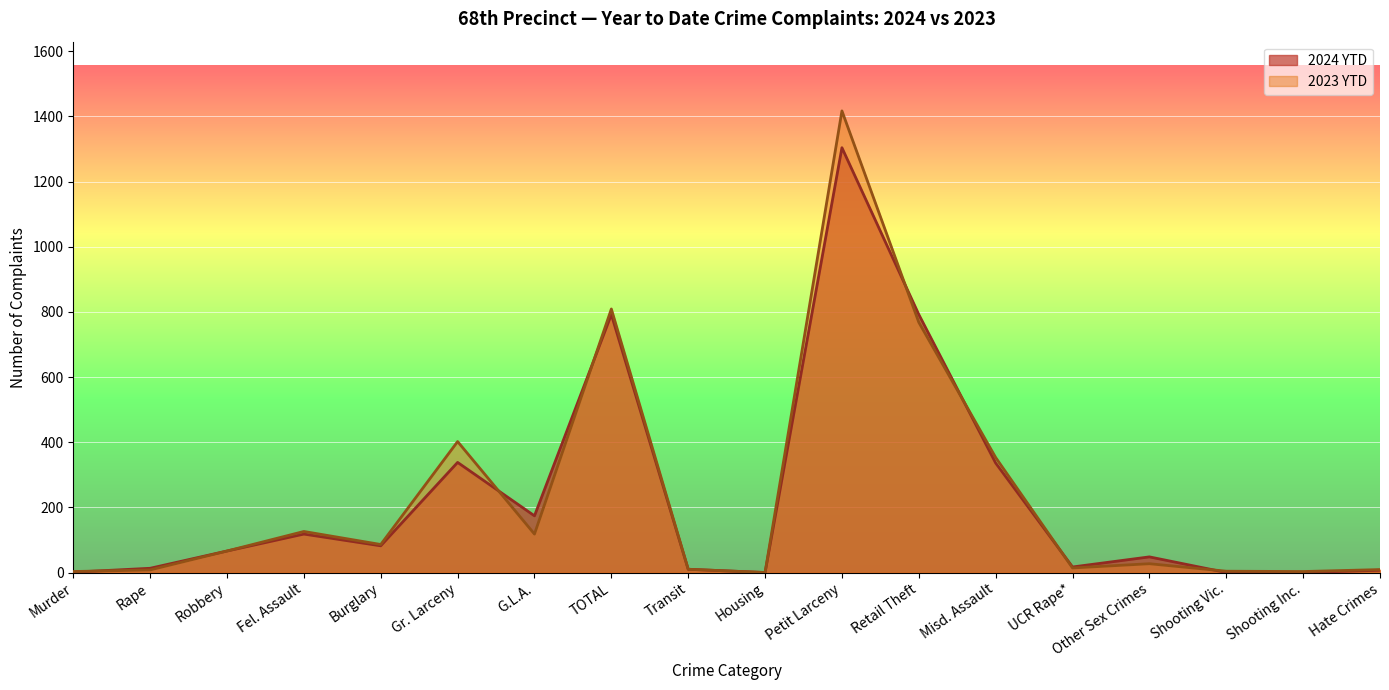

Reading left to right, list all the values displayed in this chart.

2024 YTD: 1	13	66	118	82	338	174	792	10	0	1304	792	336	17	48	0	0	7
2023 YTD: 3	8	66	126	86	402	118	809	10	0	1417	768	353	14	27	4	3	9